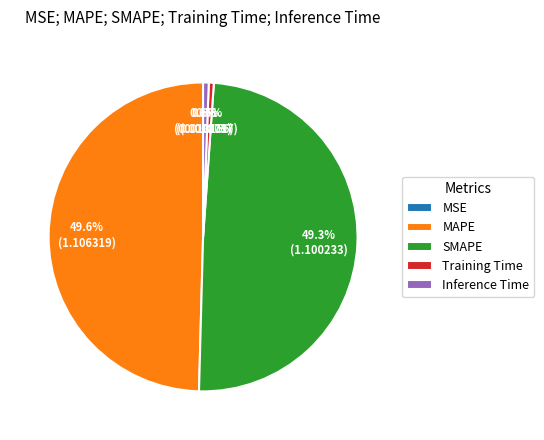

Is there a majority slice in this chart?

No